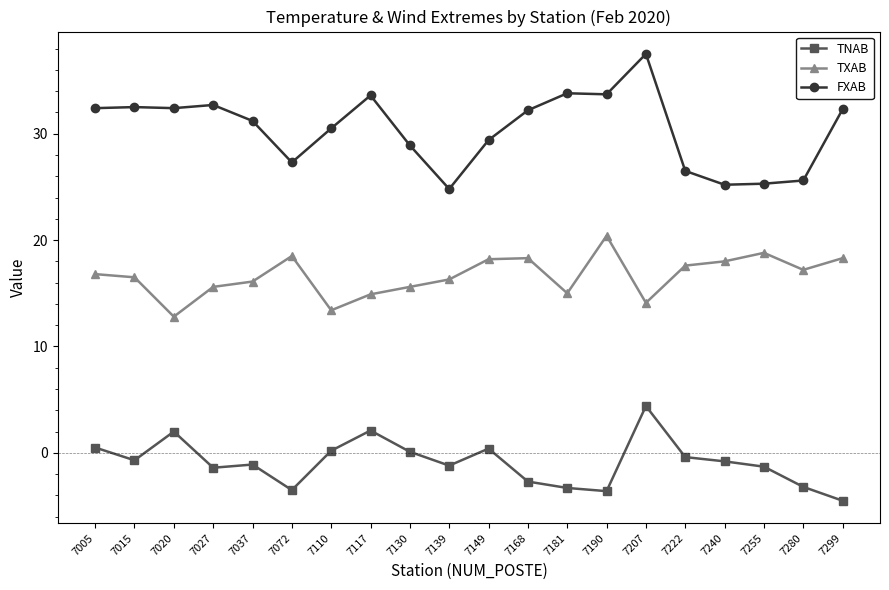

Count the number of categories in the chart.

20